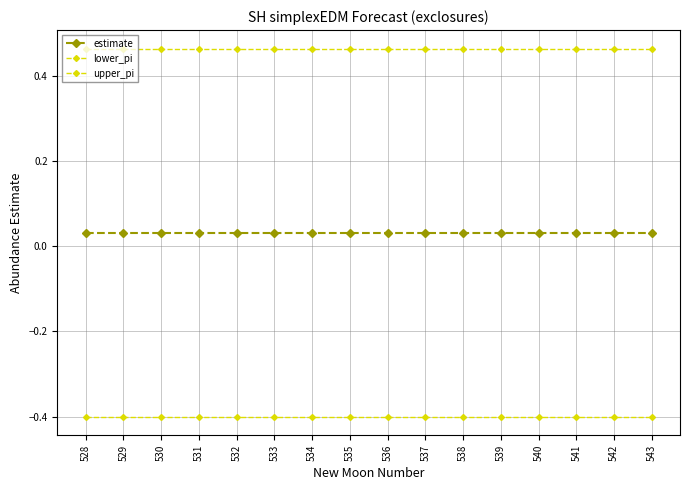

Is the value of estimate at 537 greater than the value of upper_pi at 530?

No